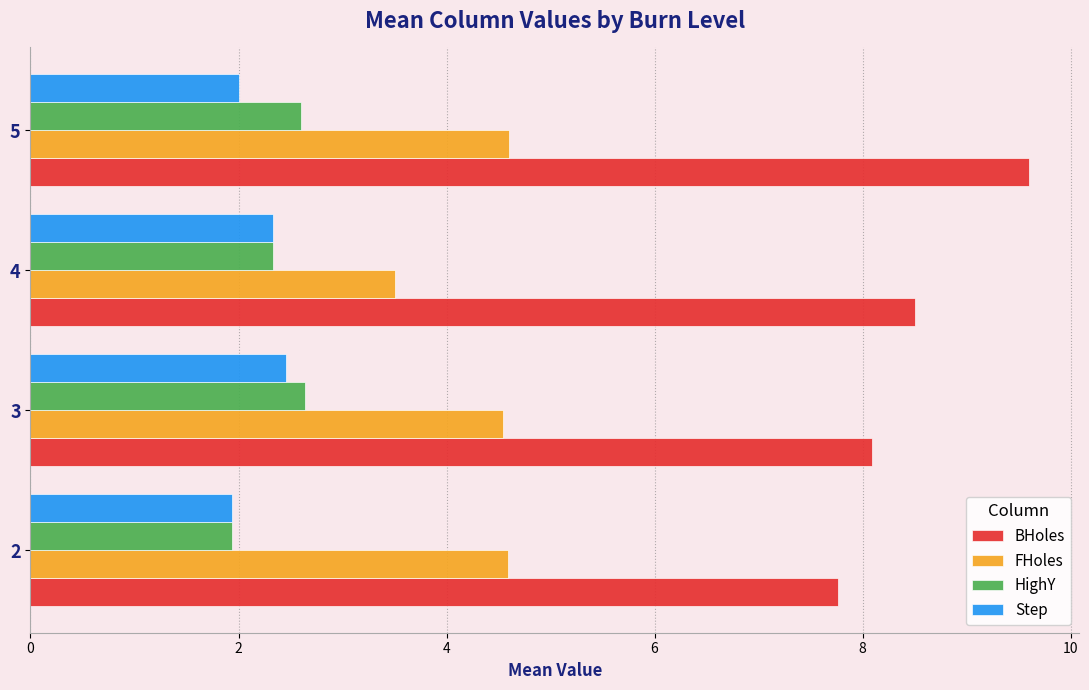

The Step series shows 2.3 at 4. True or false?

True